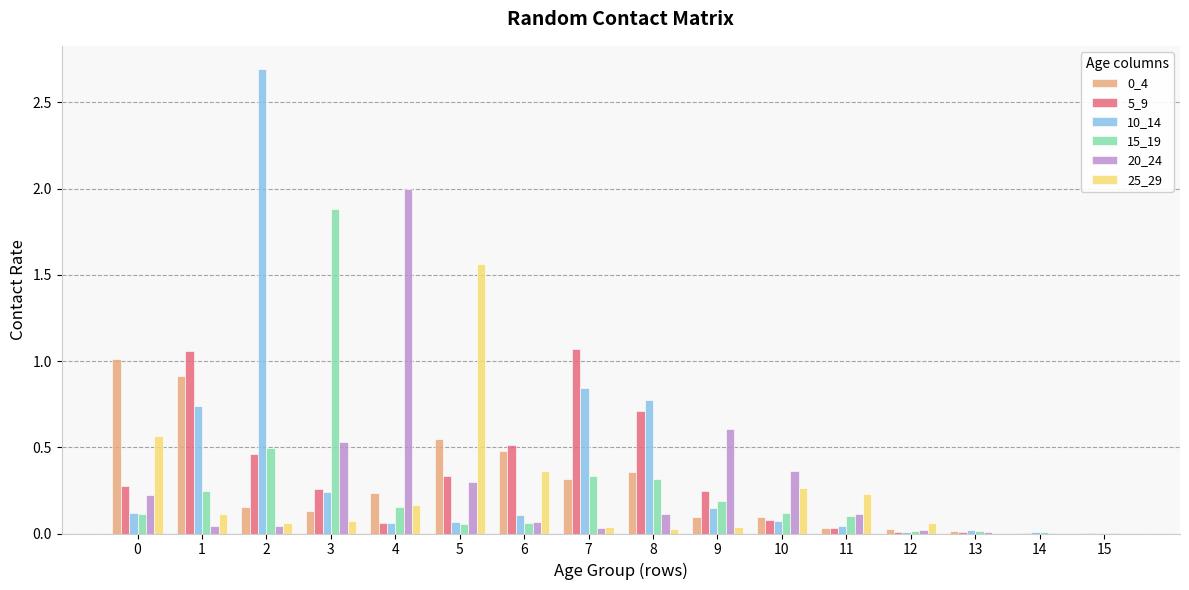

The 10_14 series shows 0.1 at 4. True or false?

True